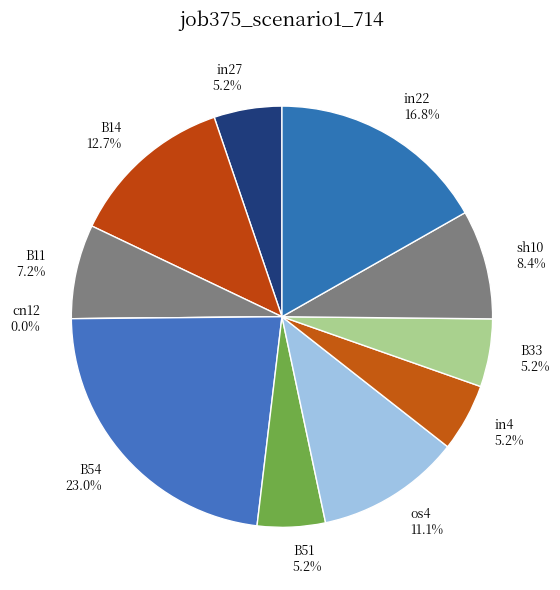

What is the largest slice in the pie chart?

B54